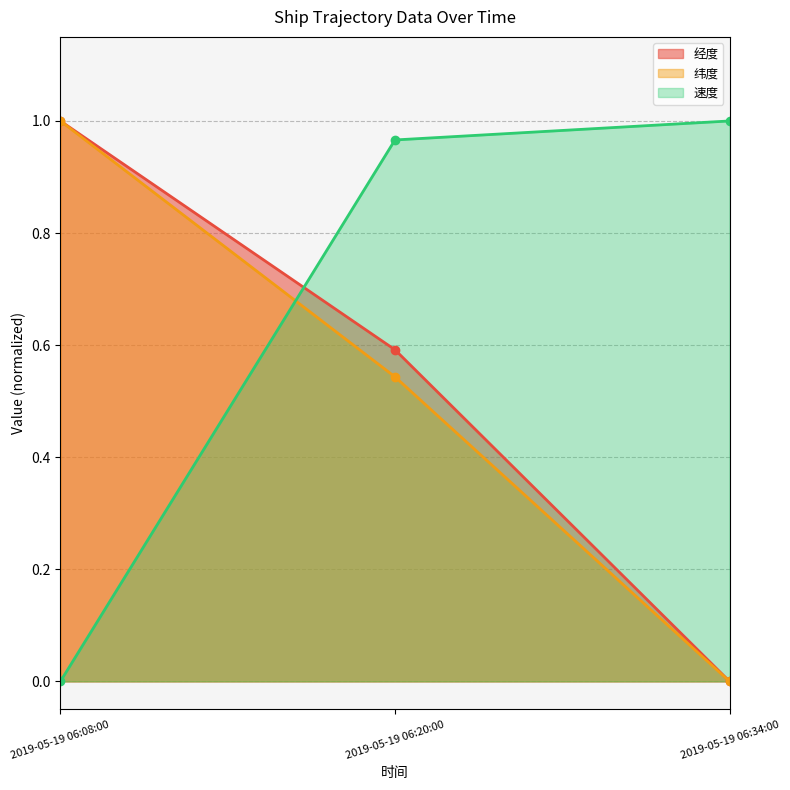

What is the label of the 1st point from the left?

2019-05-19 06:08:00